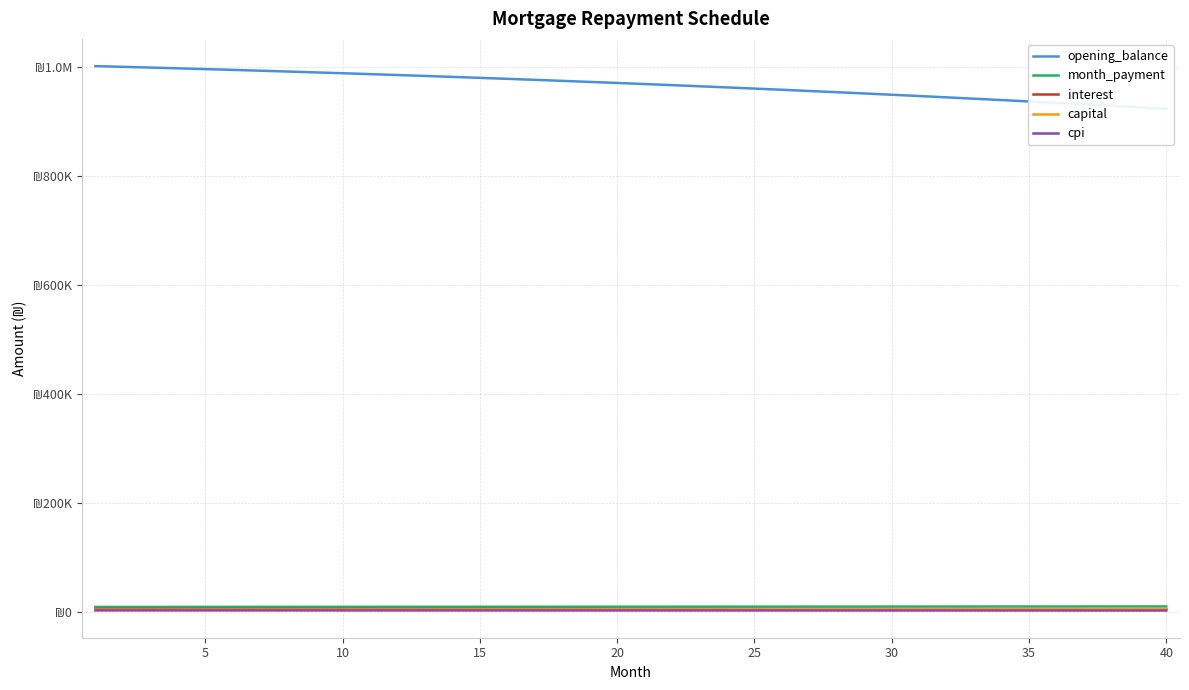

What is the minimum value for interest?

4620.6